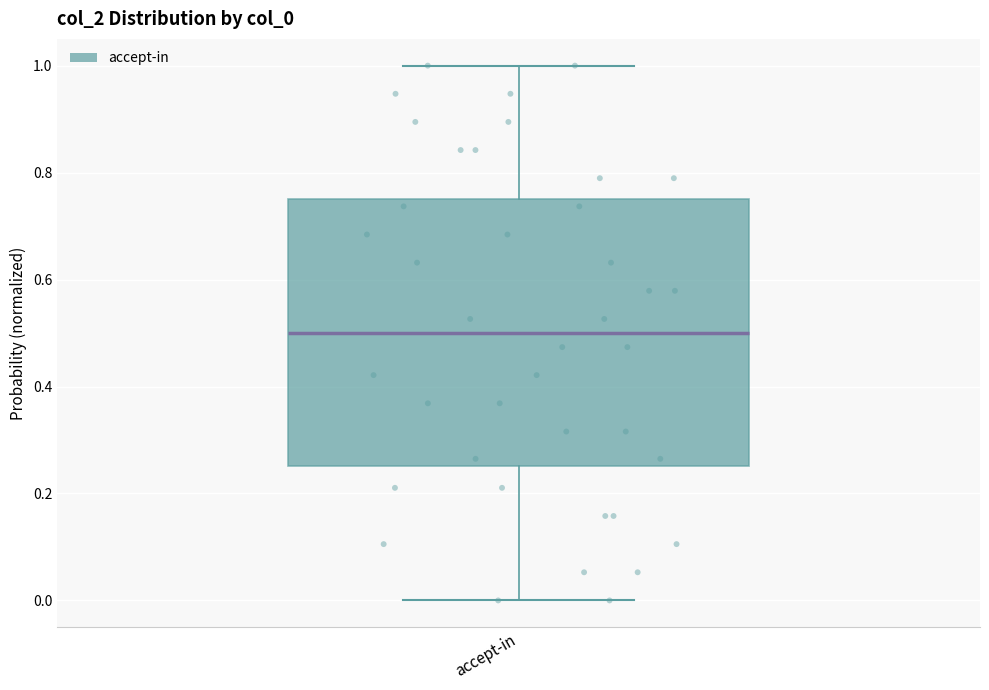

Where is the upper edge of the box for accept-in on the y-axis? The values are not printed on the chart, so give them approximately, as read against the axis.

0.76